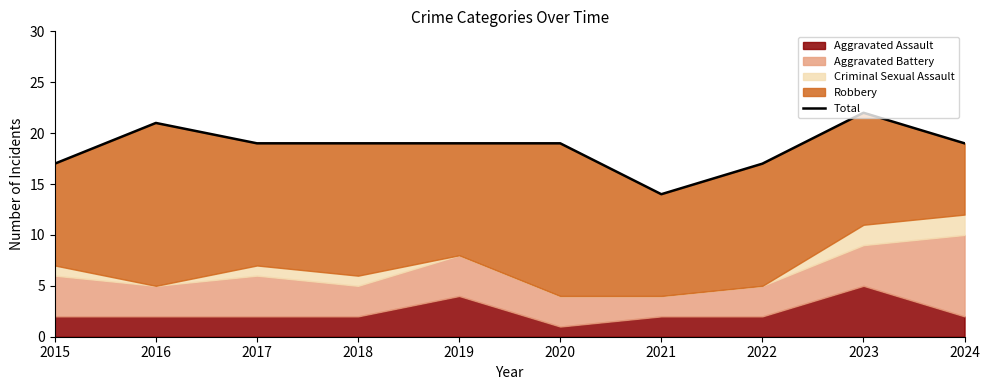

At which category does the data reach its first local valley?

2021